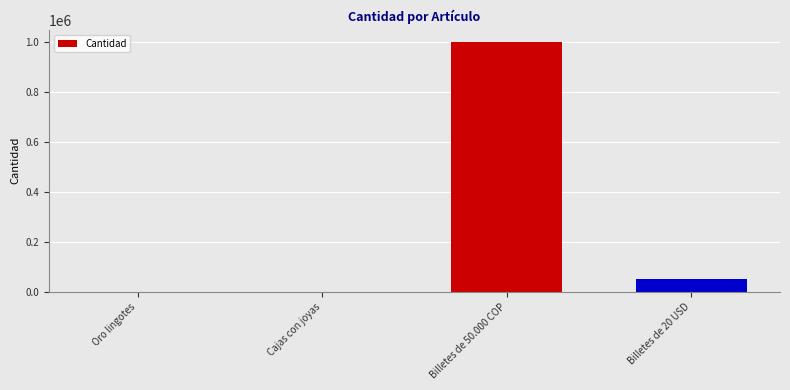

What is the sum of all values?

1050155